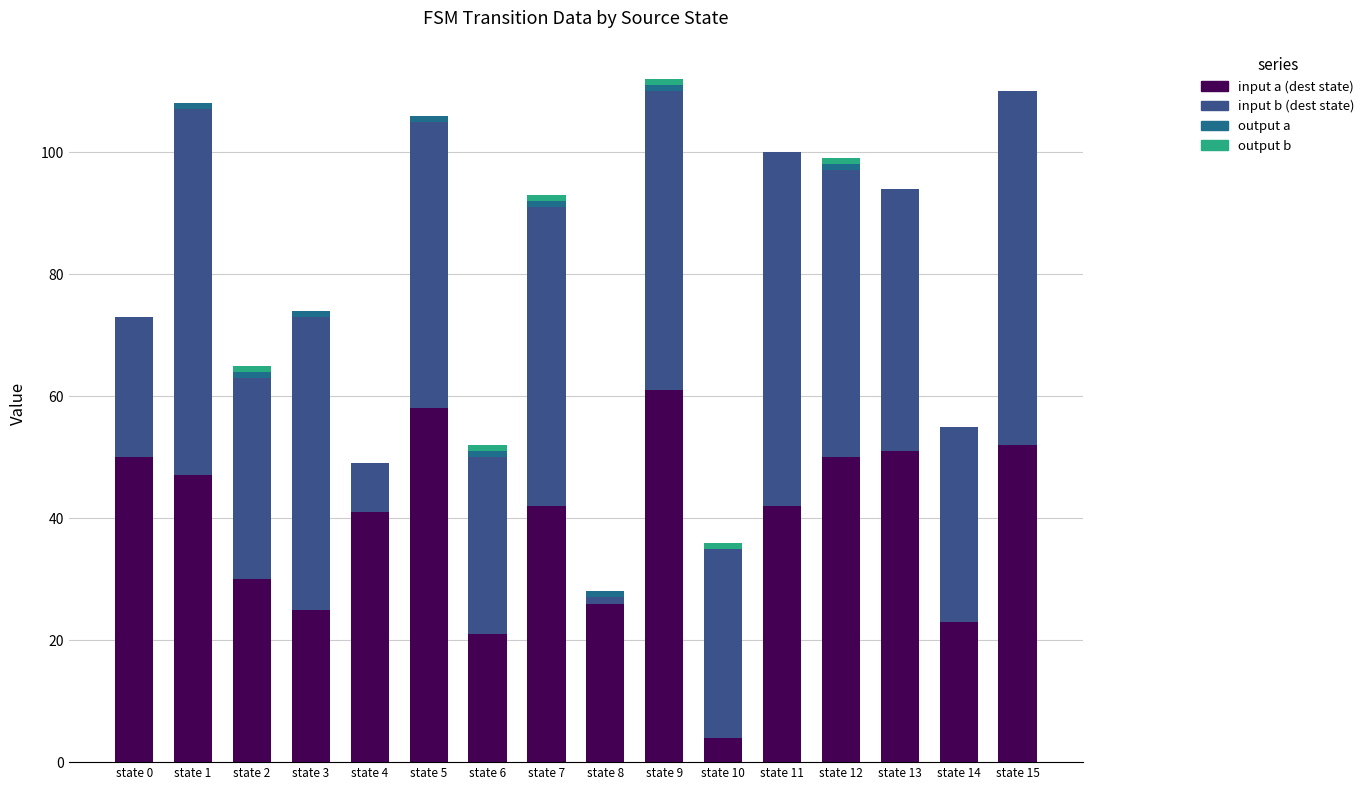

Between state 0 and state 3, which series saw the biggest shift?

input a (dest state)